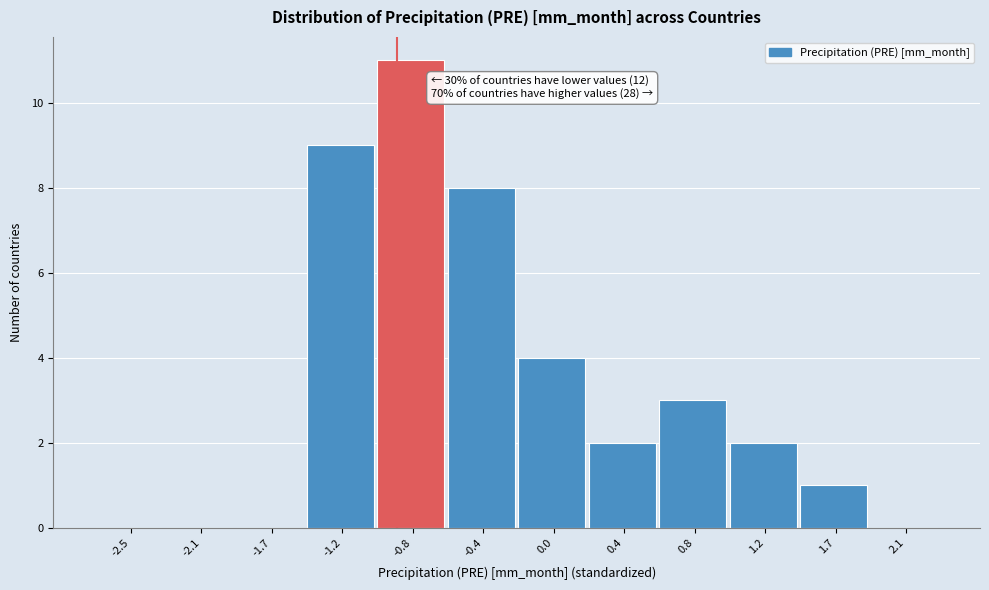

Reading right to left, transcribe all the data shown in this chart.

2.1=0	1.7=1	1.2=2	0.8=3	0.4=2	0.0=4	-0.4=8	-0.8=11	-1.2=9	-1.7=0	-2.1=0	-2.5=0